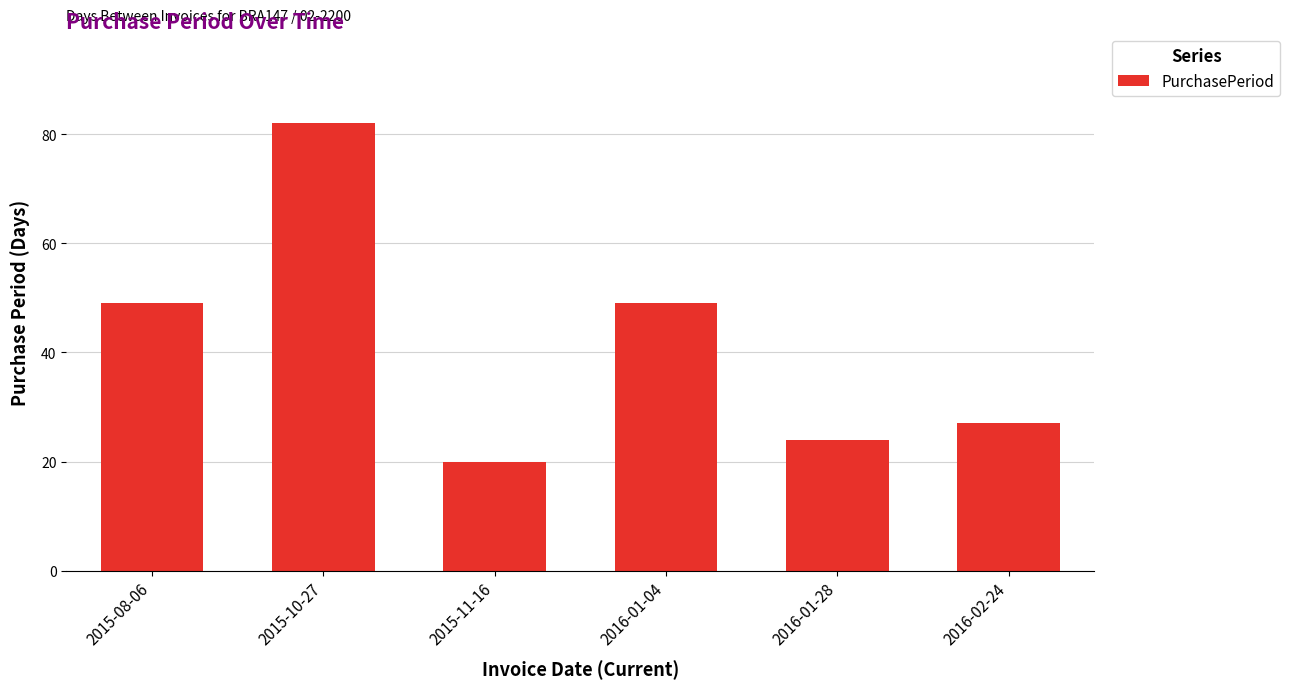

Which label corresponds to the largest value in the chart?

2015-10-27